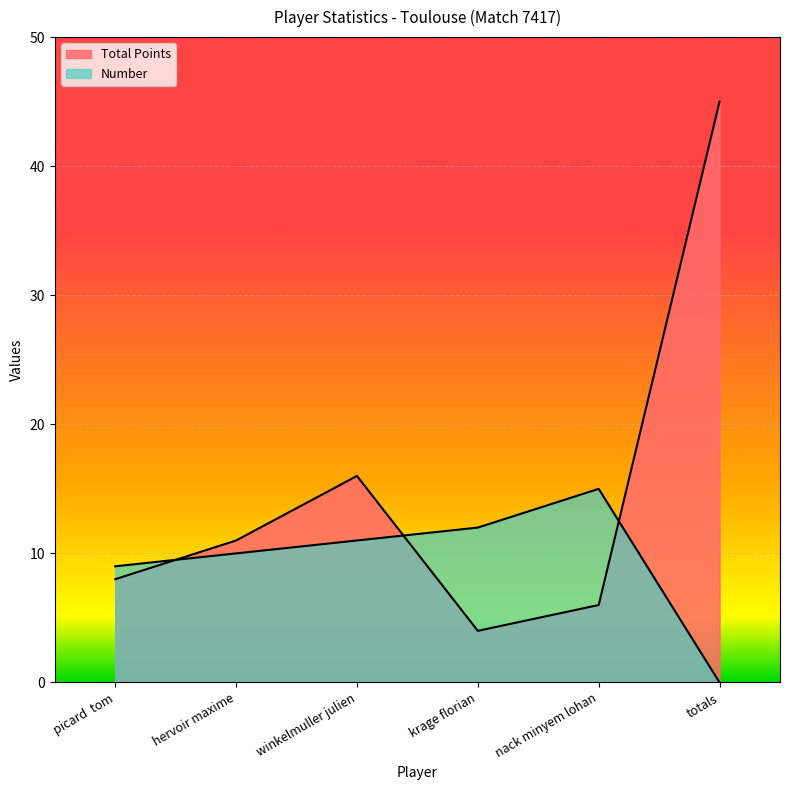

What is the difference between the highest and lowest values at picard  tom?

1